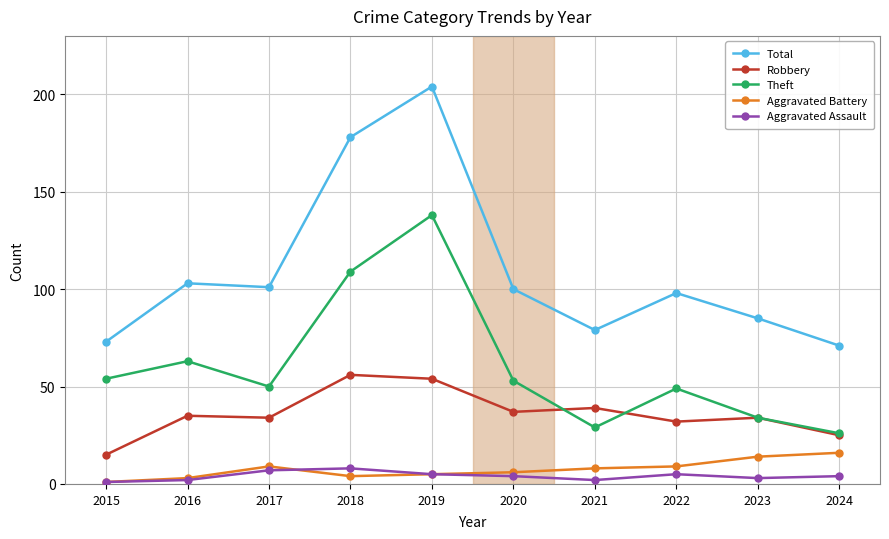

Is the value of Aggravated Assault at 2015 greater than the value of Total at 2017?

No